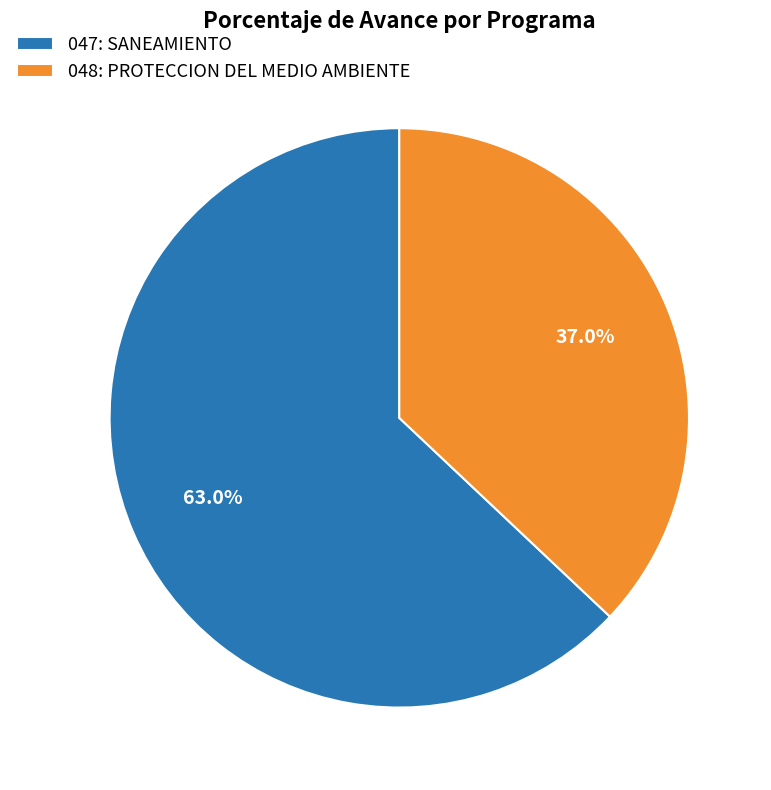

Do 047: SANEAMIENTO and 048: PROTECCION DEL MEDIO AMBIENTE together represent more than half of the pie?

Yes